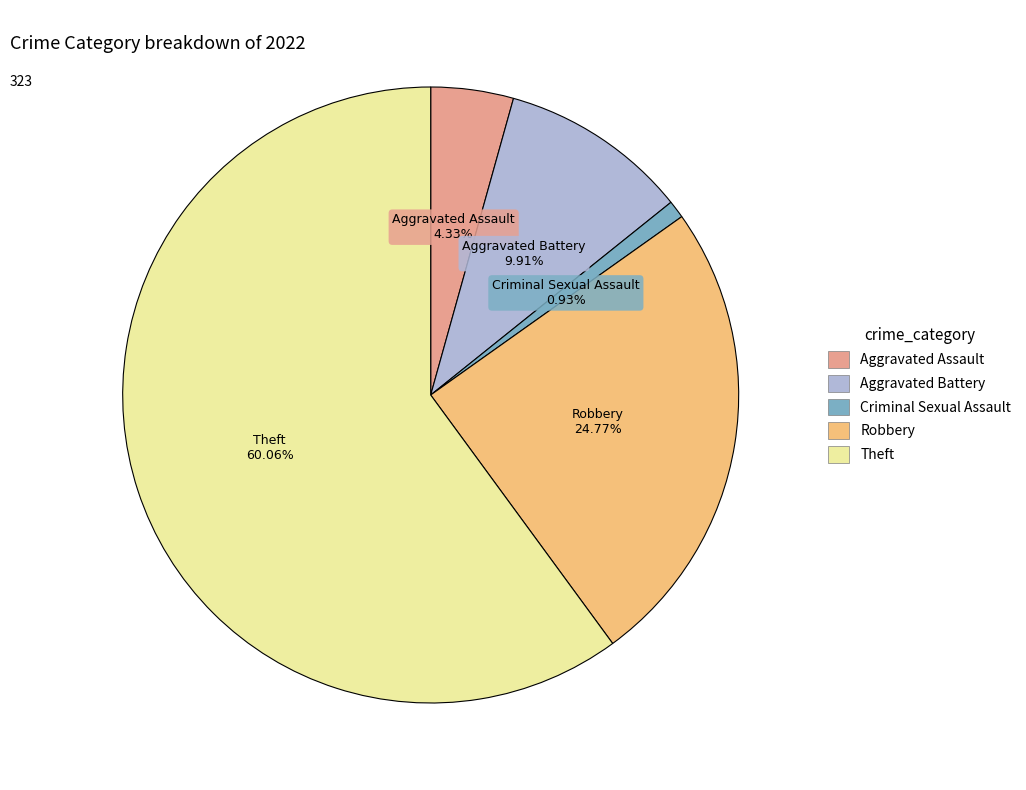

Is the sum of Aggravated Battery and Theft greater than half?

Yes